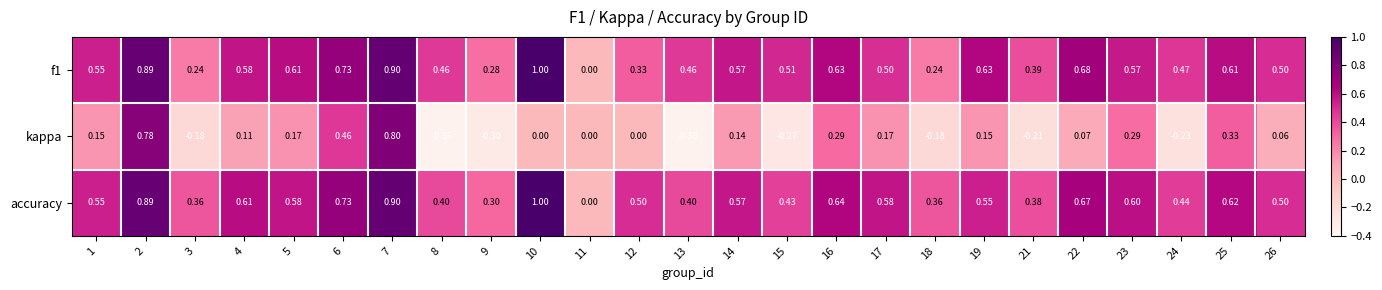

What is the spread (max minus min) of values at 4?

0.5